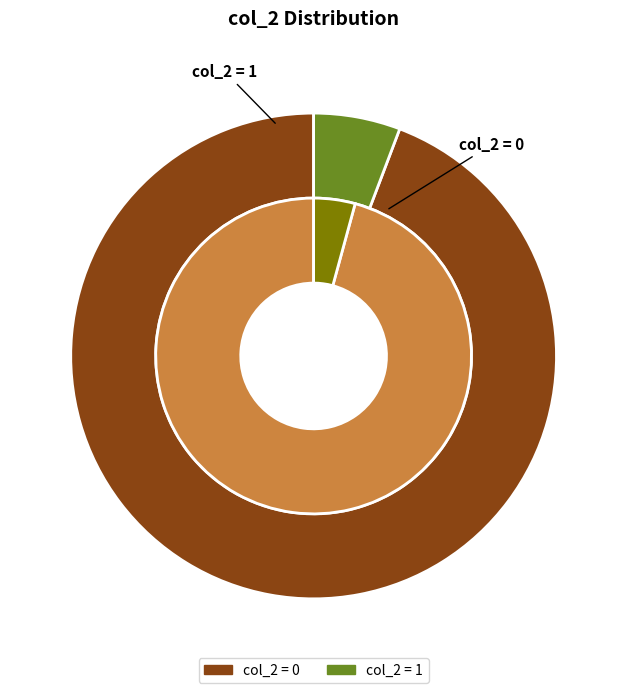

Approximately how many times larger is the value at 1 compared to 0?

0.1